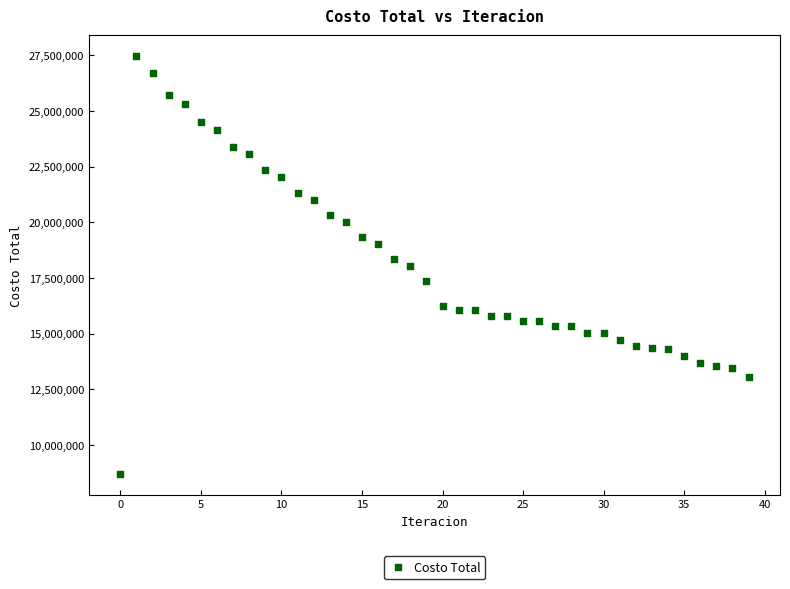

What is the range of Y values (max minus min)?

18765473.3